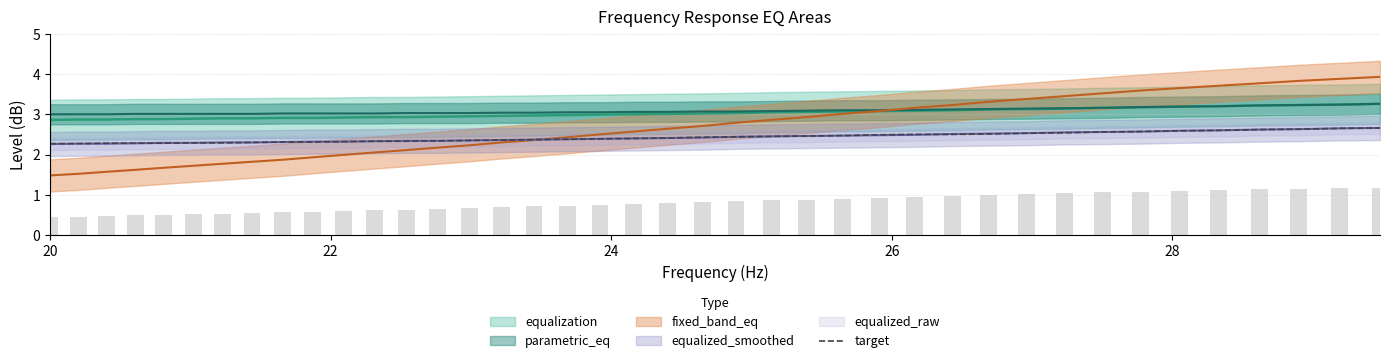

Which category has the lowest value across all series?

20